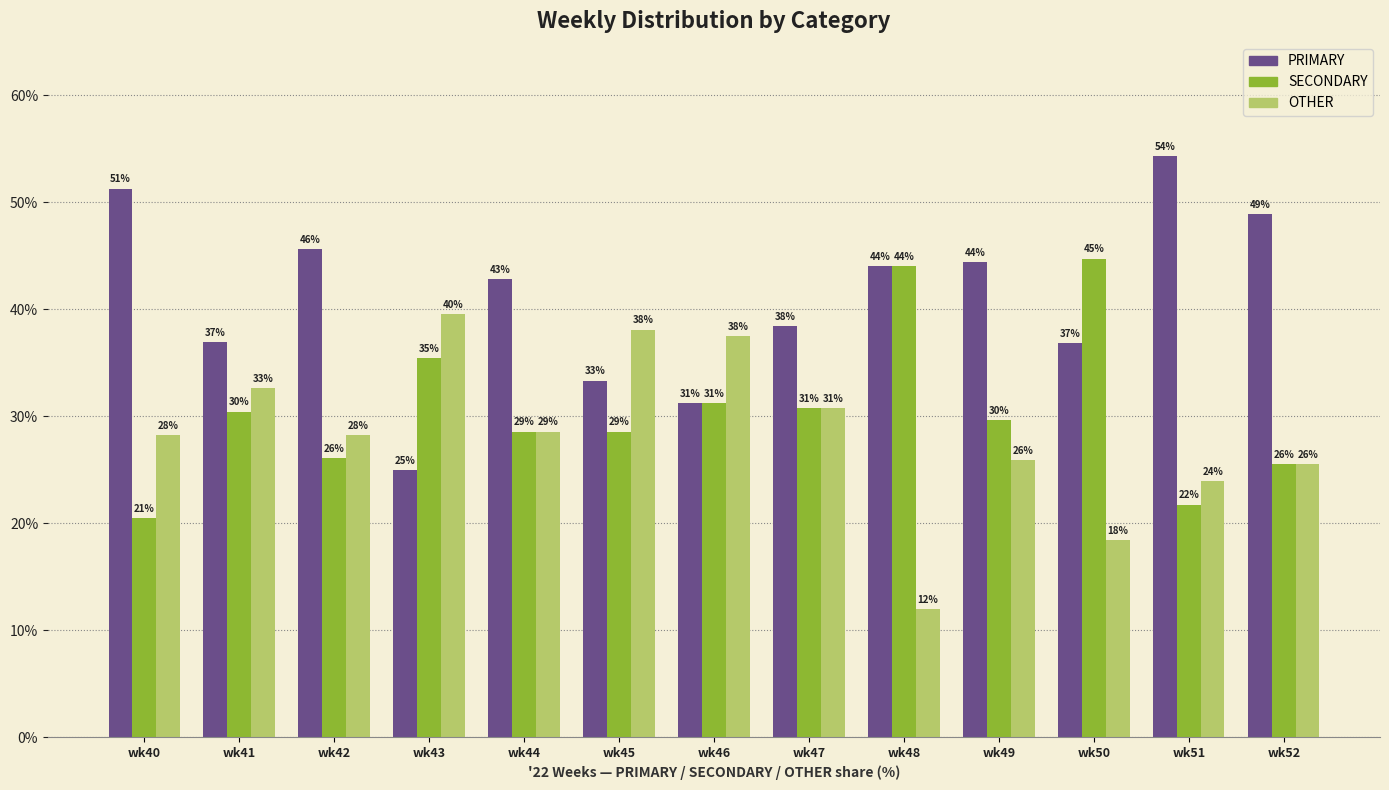

Which category has the lowest value in the OTHER series?

wk48